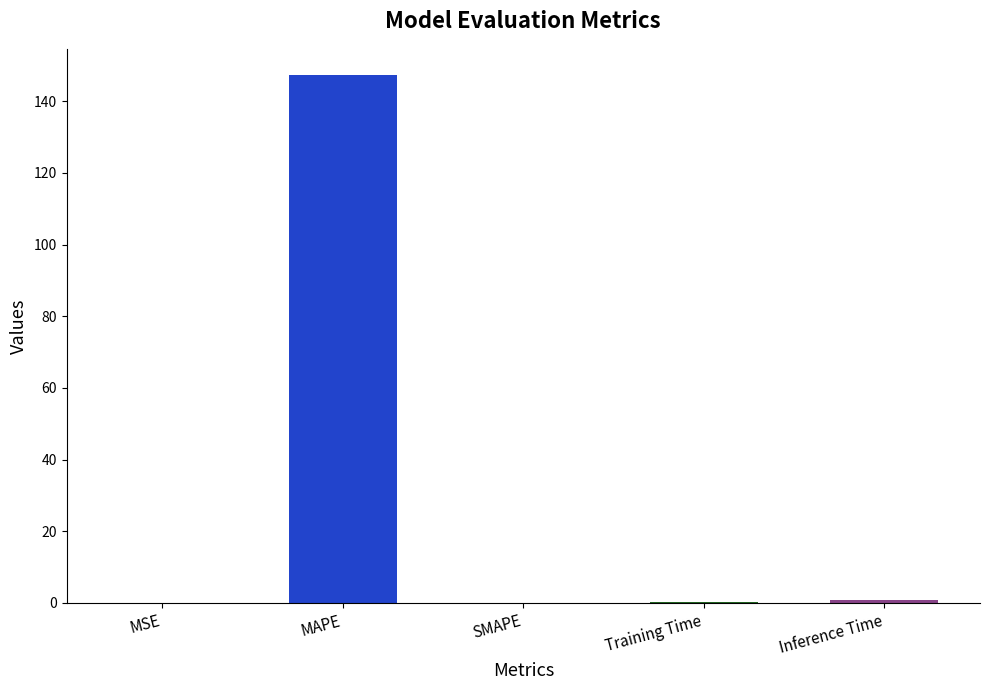

Count the number of data series in this chart.

1